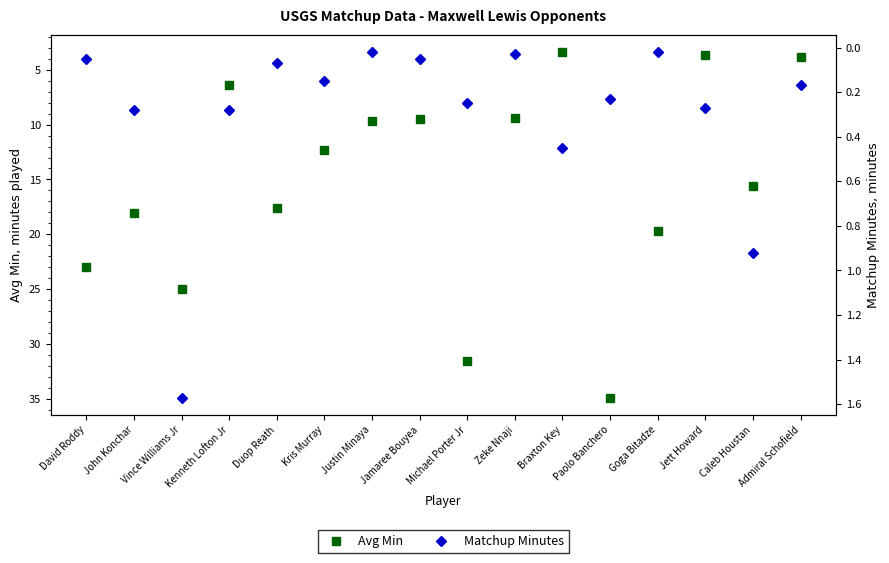

What is the difference between the maximum and minimum values in the Matchup Minutes series?

1.6